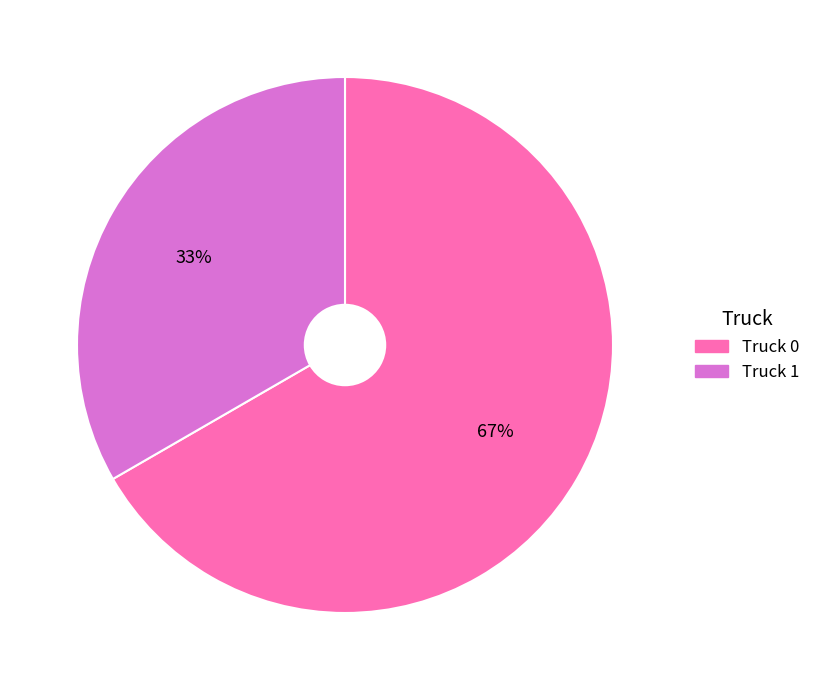

Approximately how many times larger is the value at Truck 0 compared to Truck 1?

2.0